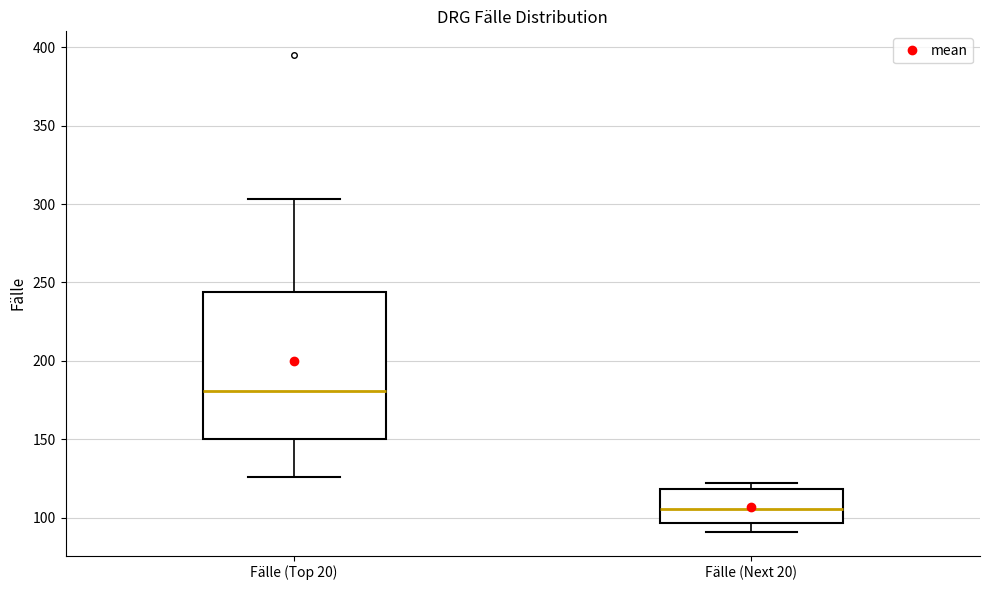

Where does the median line of the box for Fälle (Top 20) sit on the y-axis? The values are not printed on the chart, so give them approximately, as read against the axis.

180